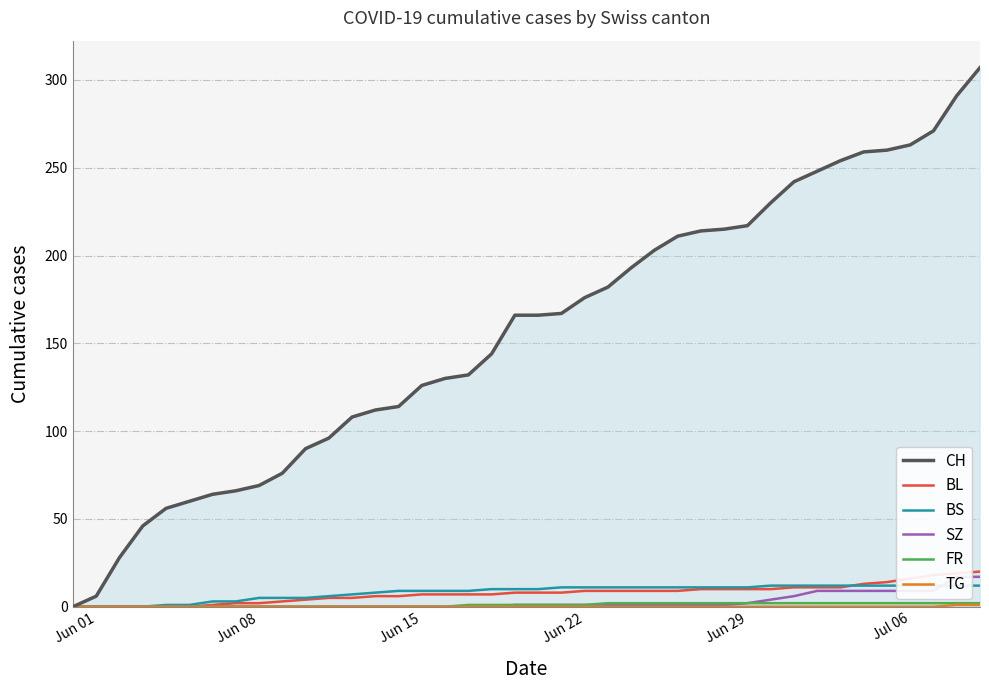

What is the highest value of the TG series?

1